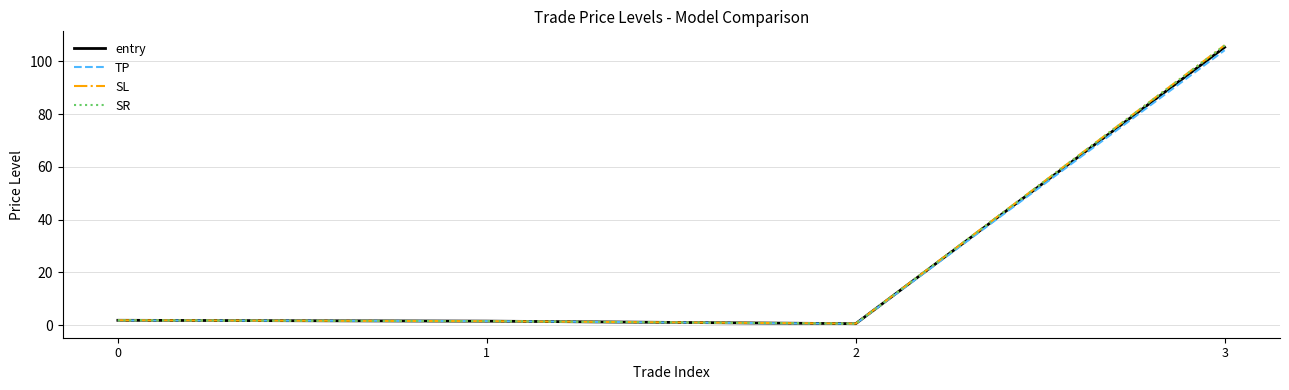

What is the total value across all series at 3?

421.5